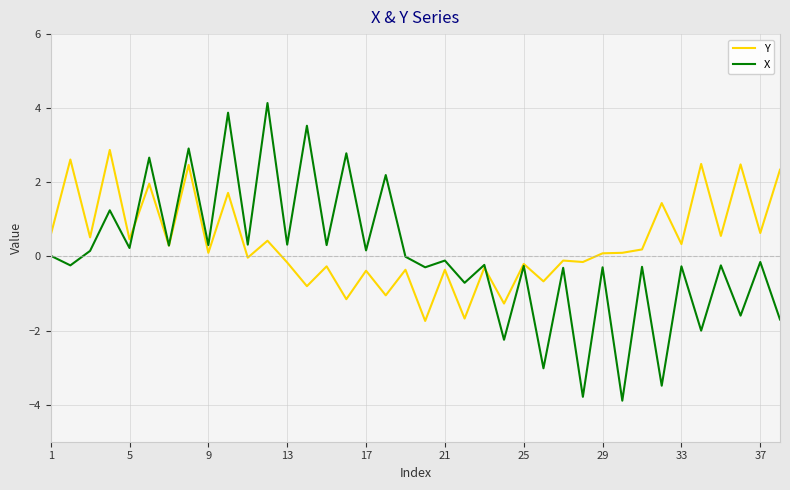

Rank the series by their maximum value, from highest to lowest.

X, Y